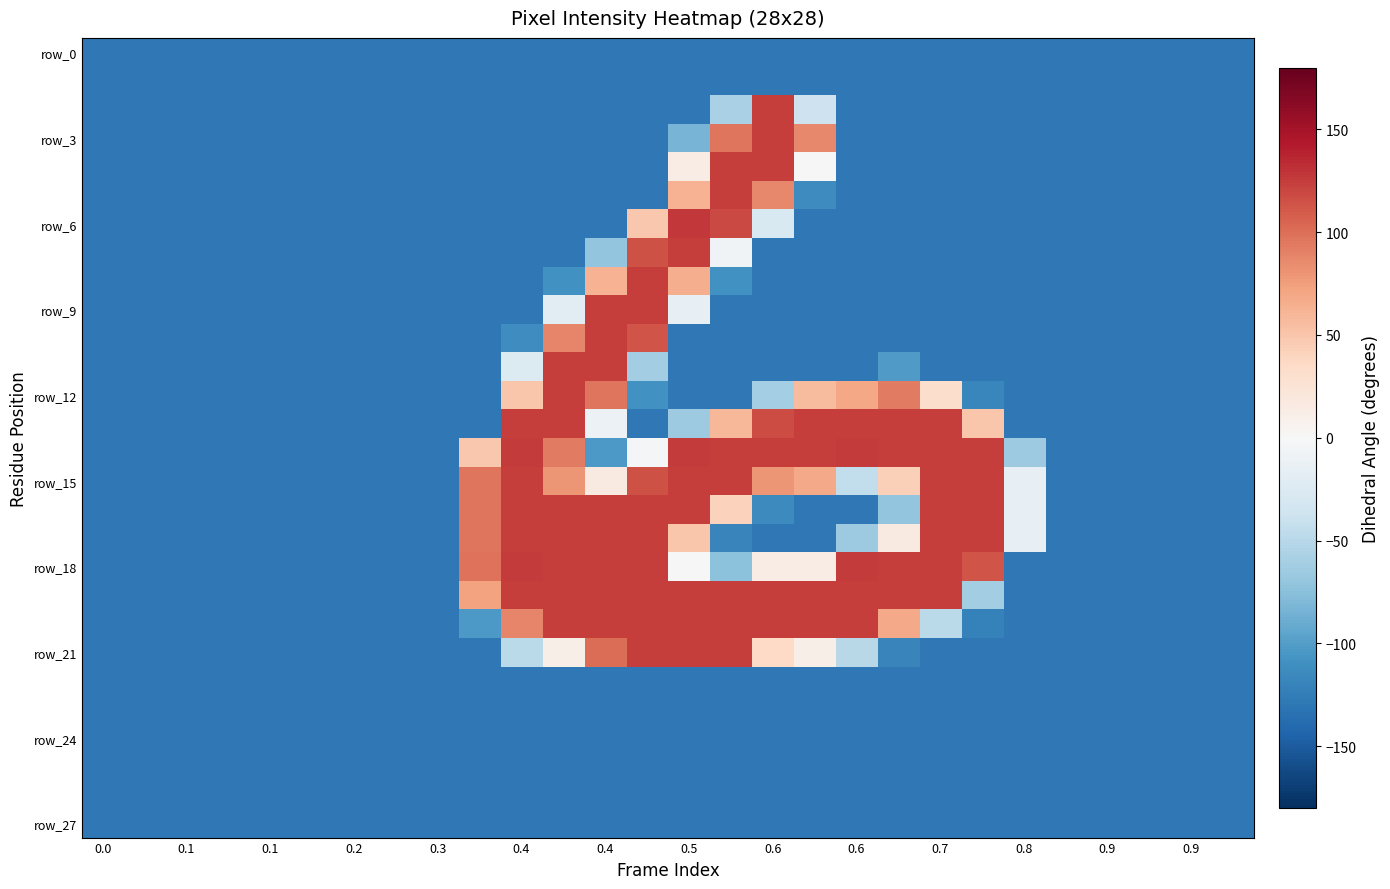

What is the minimum value shown in the chart?

-128